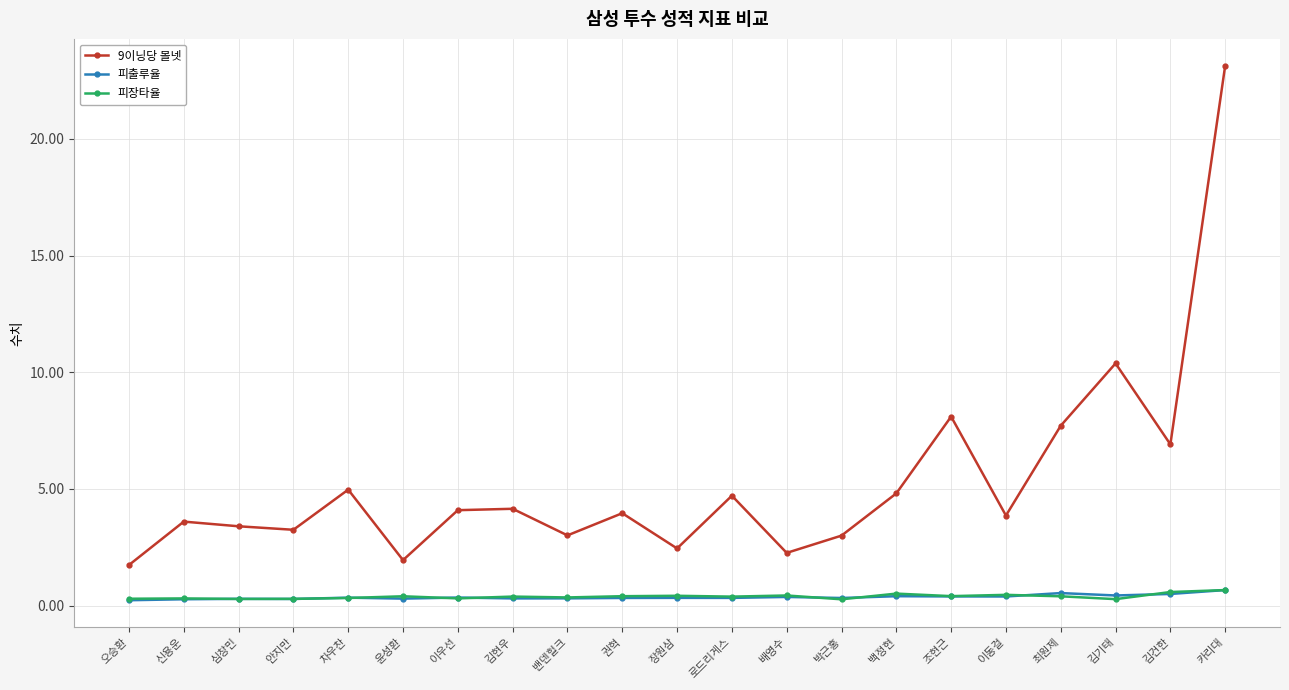

The value of 피장타율 at 카리대 is 0.7. True or false?

True